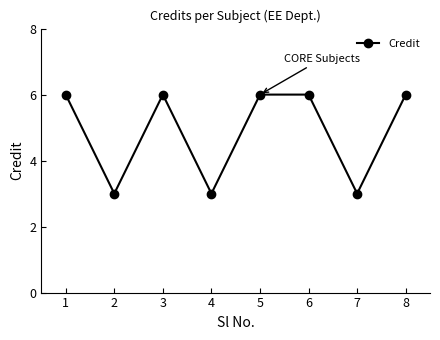

What is the difference between the values at 1 and 2?

3